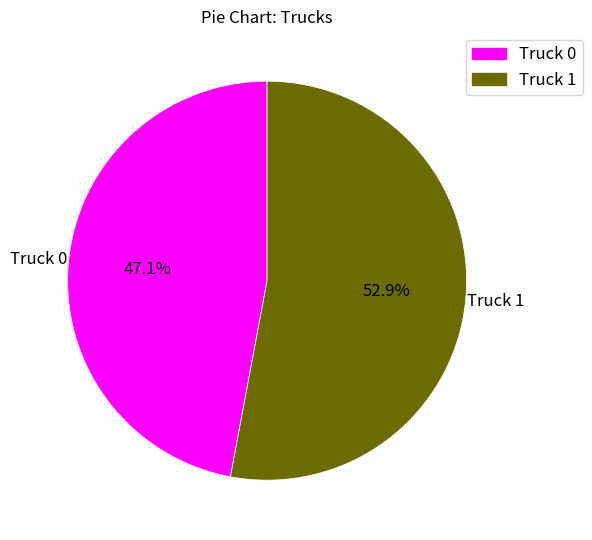

To the nearest percent, what percentage of the pie is Truck 1?

53%